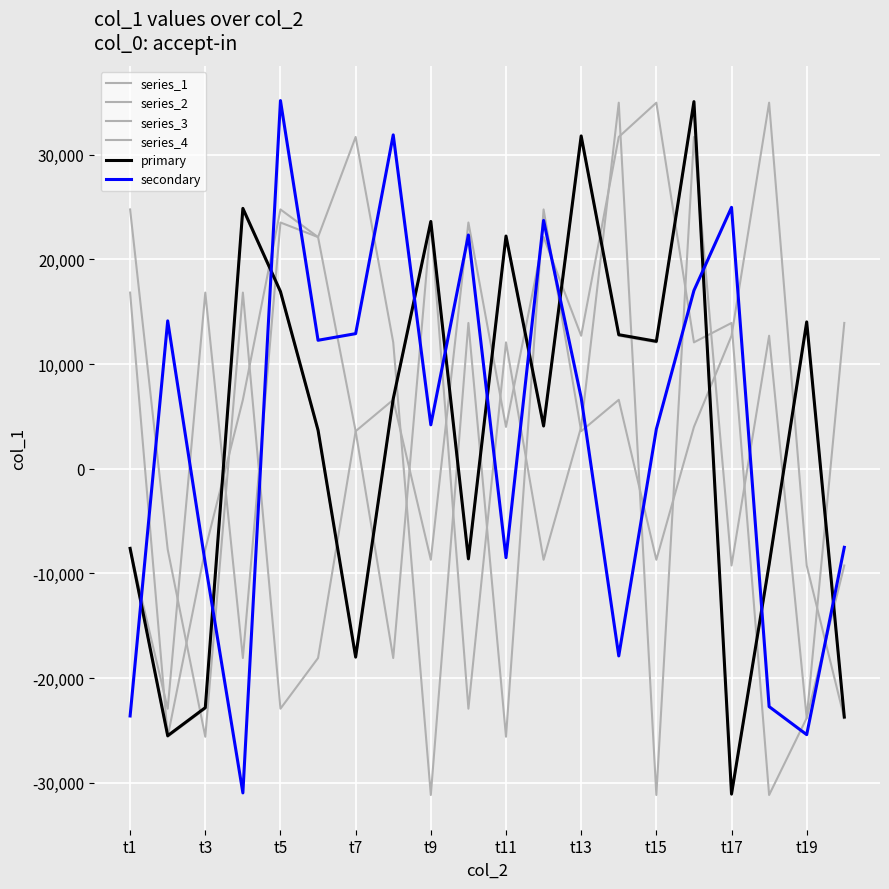

How many lines are shown in the chart?

6